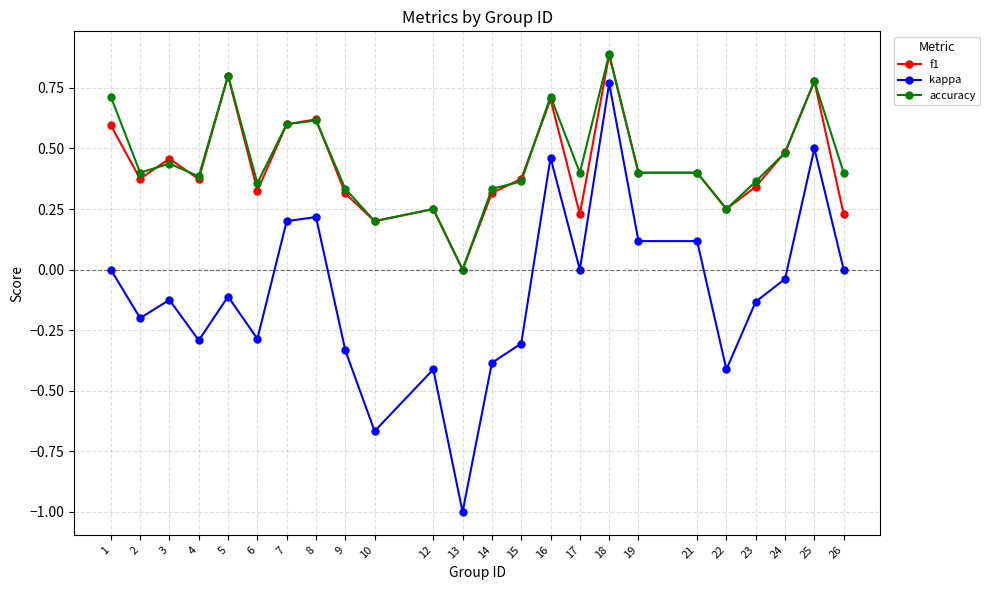

What is the value of the f1 point at the 8th from the left?

0.6